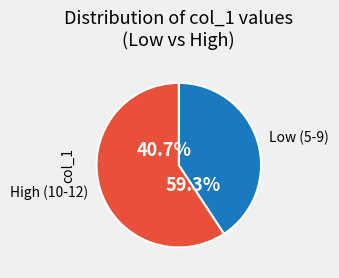

What is the ratio of the value at 12 to the value at 5?

2.4